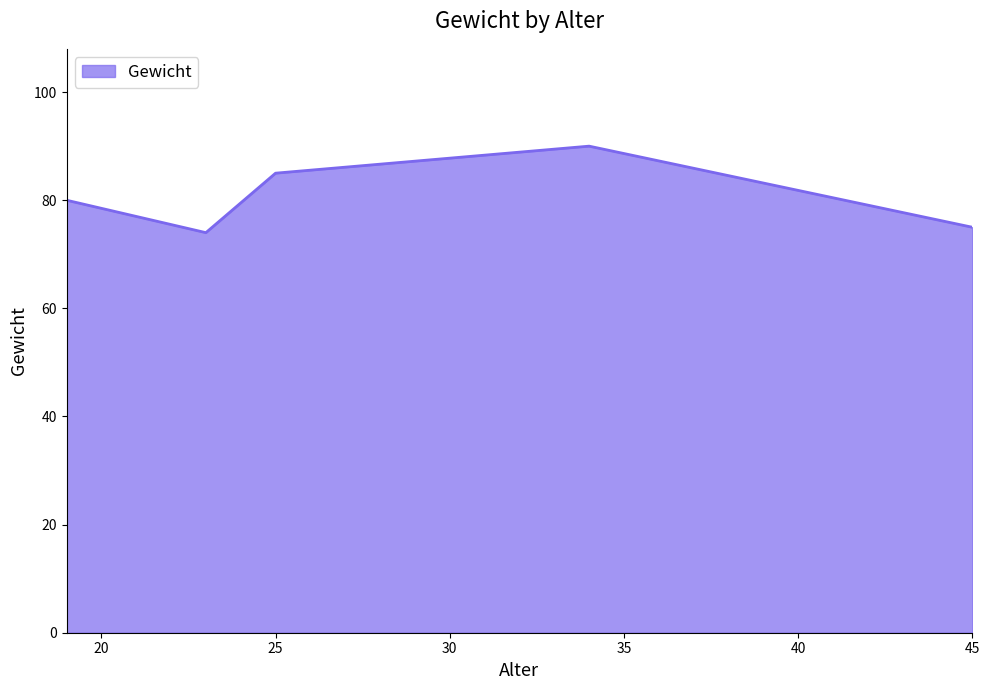

How many lines are shown in the chart?

1